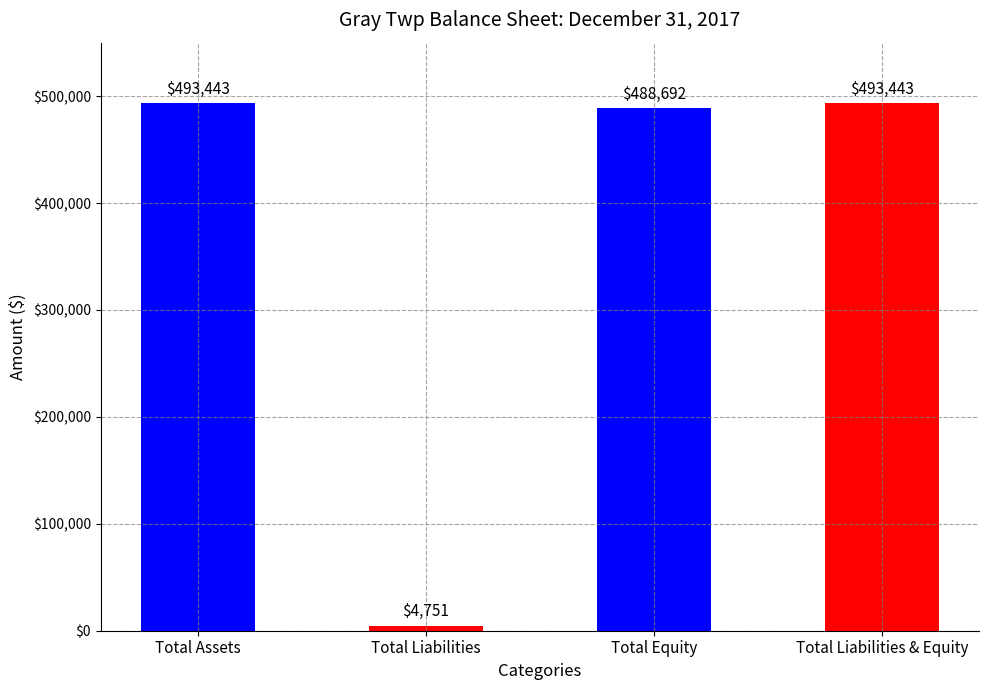

At which label is the value closest to 249097?

Total Equity